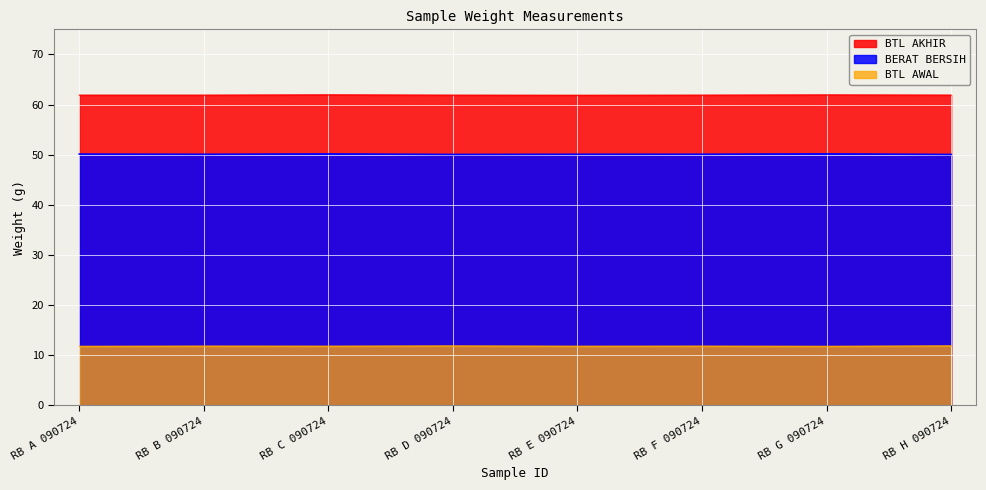

How many interior local valleys does the BERAT BERSIH series have?

2